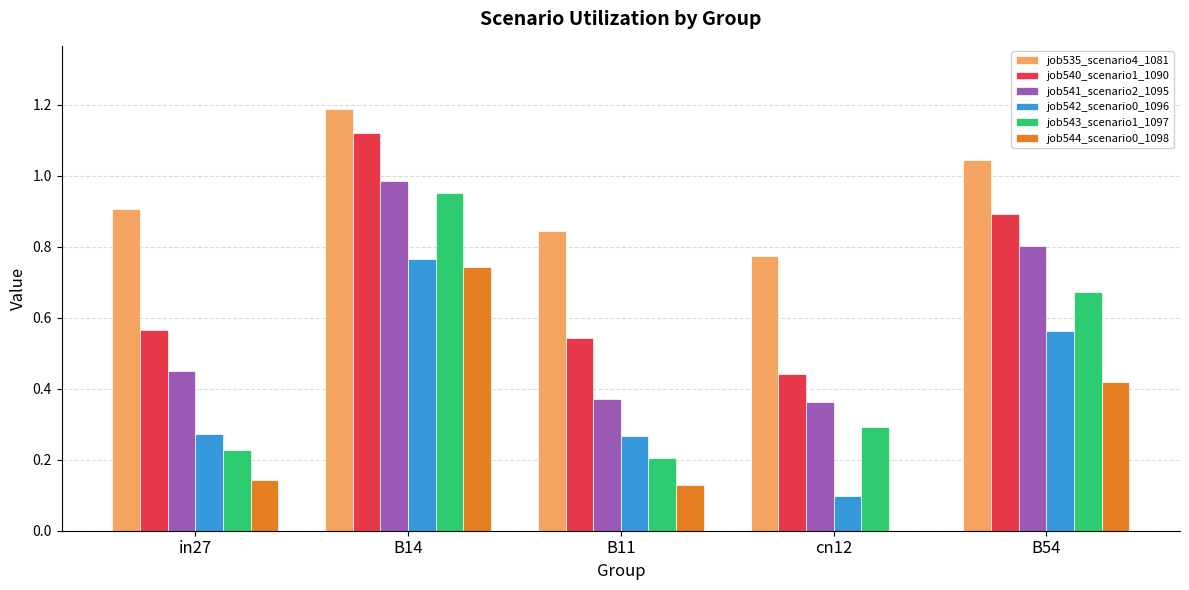

What is the sum of all job543_scenario1_1097 values?

2.4